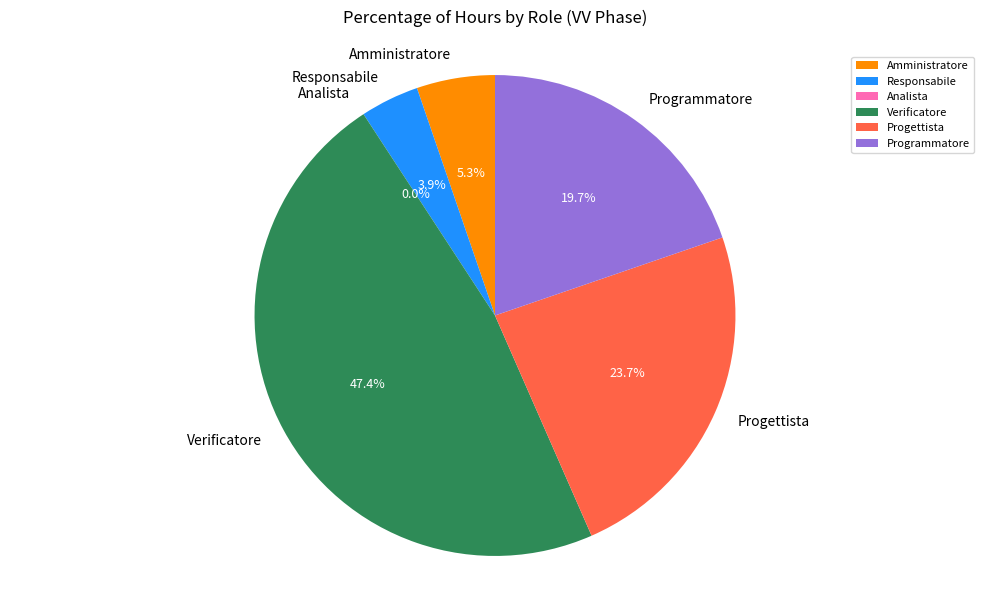

The Progettista slice represents 24% of the pie. True or false?

True